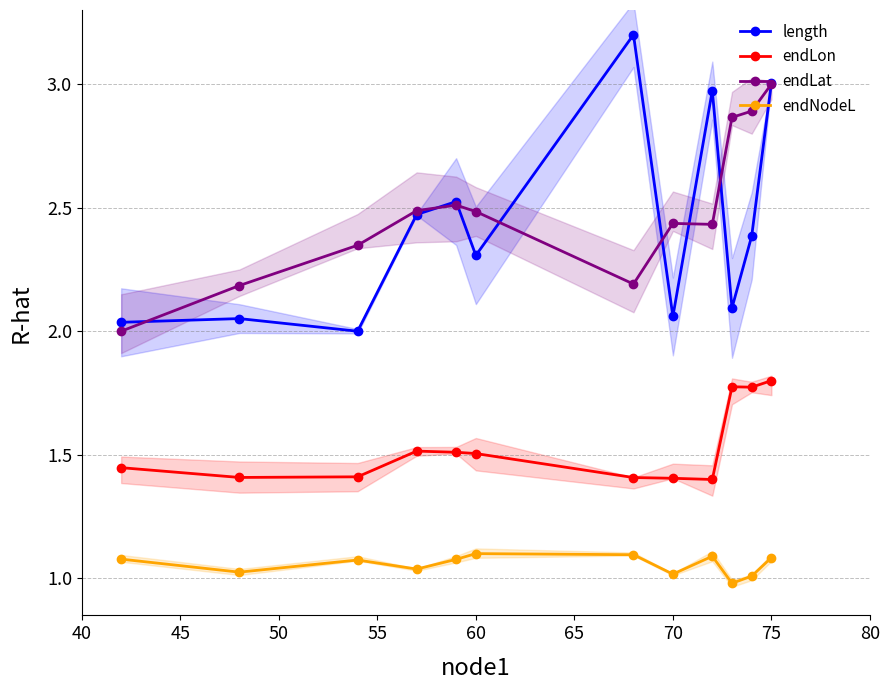

In endLat, how many points are lower than both neighbors (excluding endpoints)?

2